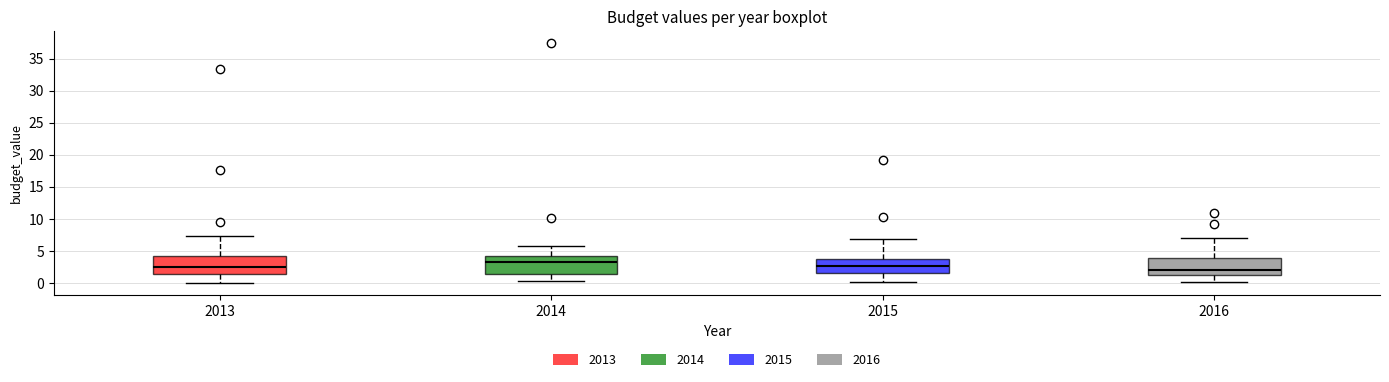

Which box has the highest median line?

2014